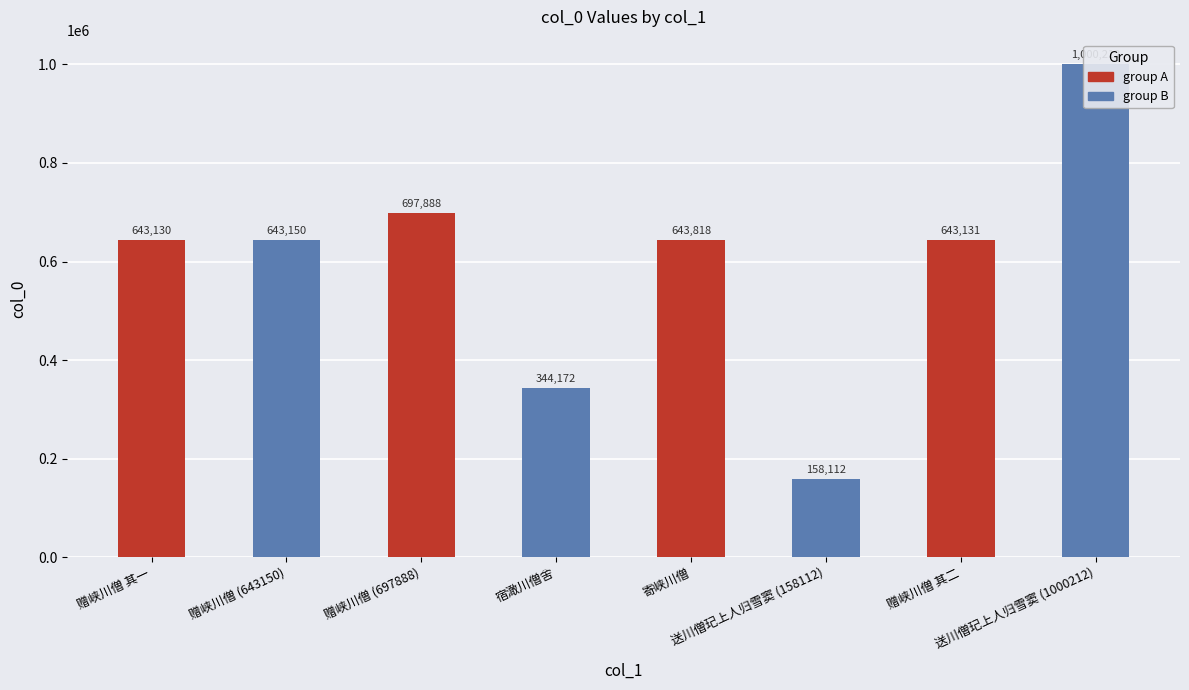

What is the difference between the values at 赠峡川僧 (697888) and 赠峡川僧 (643150)?

54738